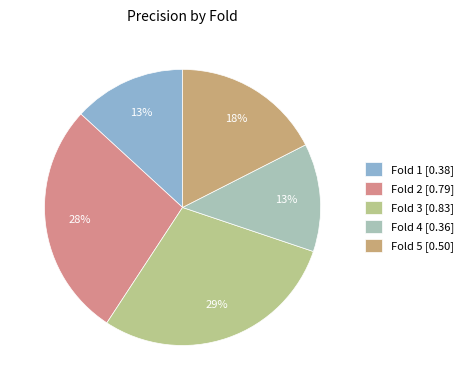

To the nearest percent, what is the difference between the largest and smallest slice percentages?

16%